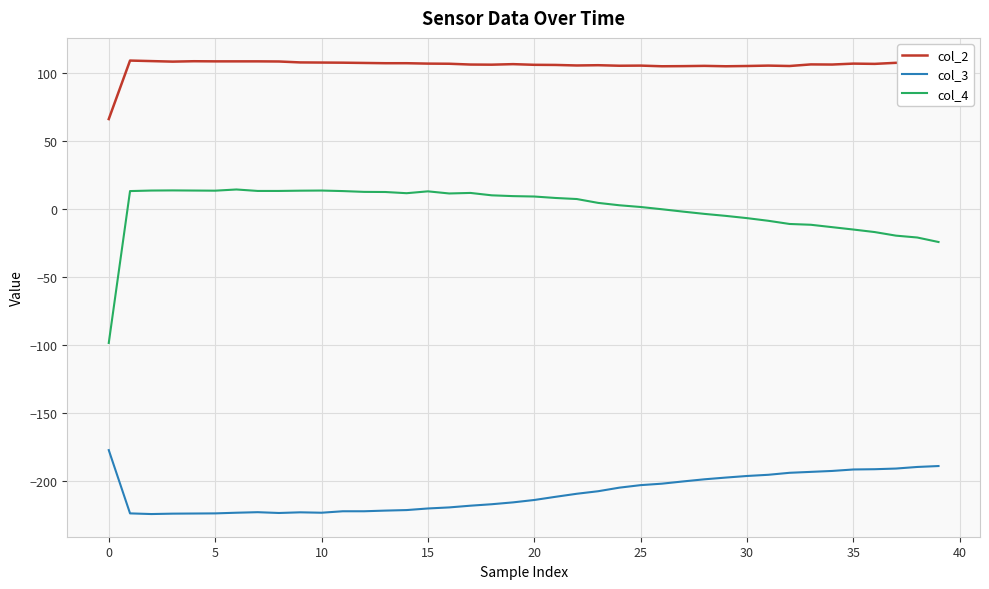

What is the average value of the col_2 series?

106.0